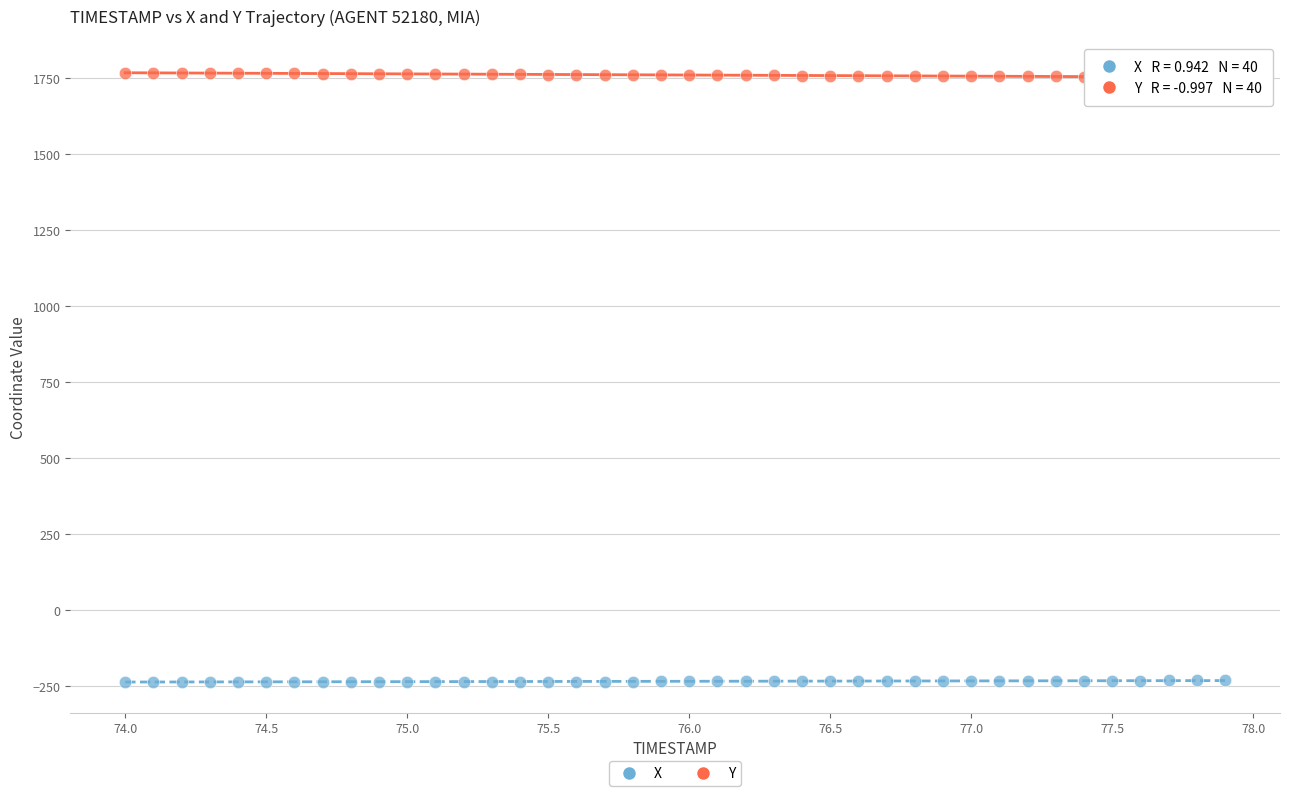

Across all data points, what is the range of X values (max minus min)?

3.9